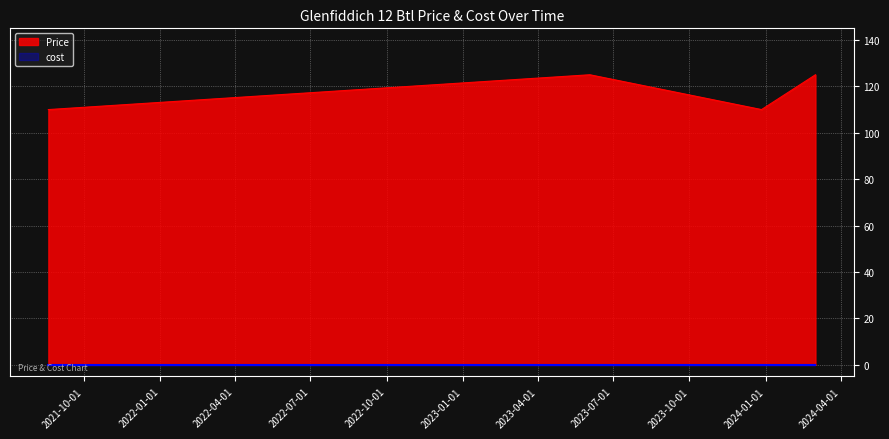

Is it true that the value at 2023-06-03 is 125?

True